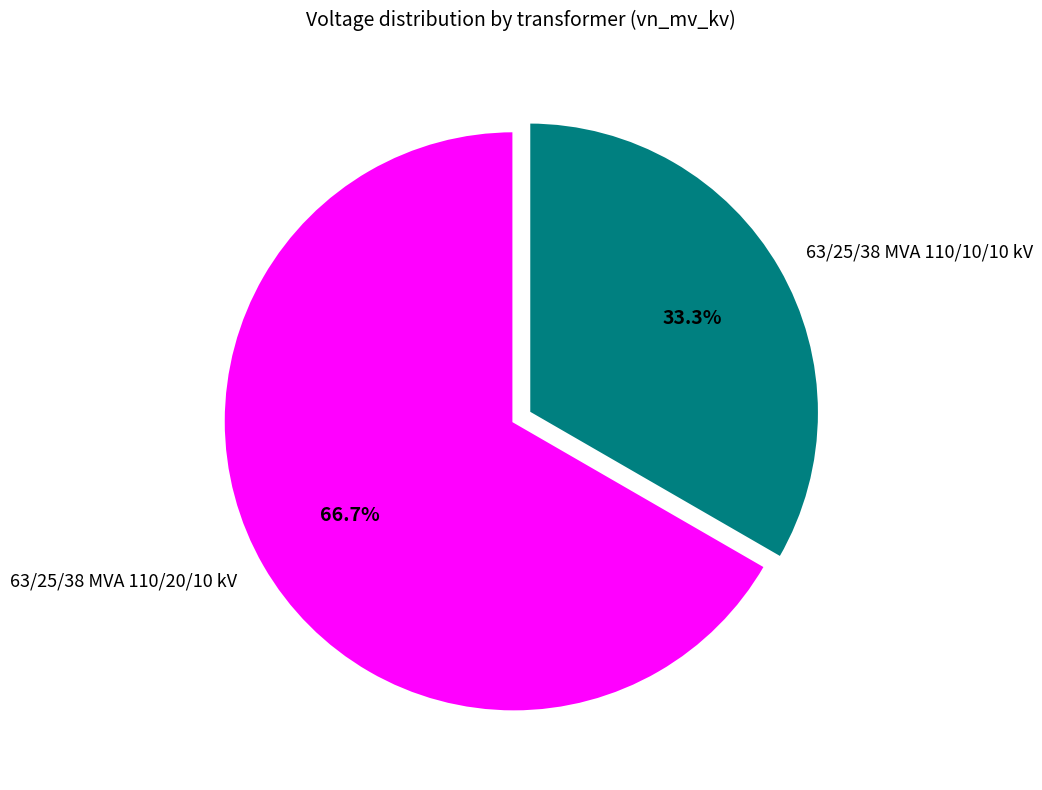

Count the number of slices in the pie.

2